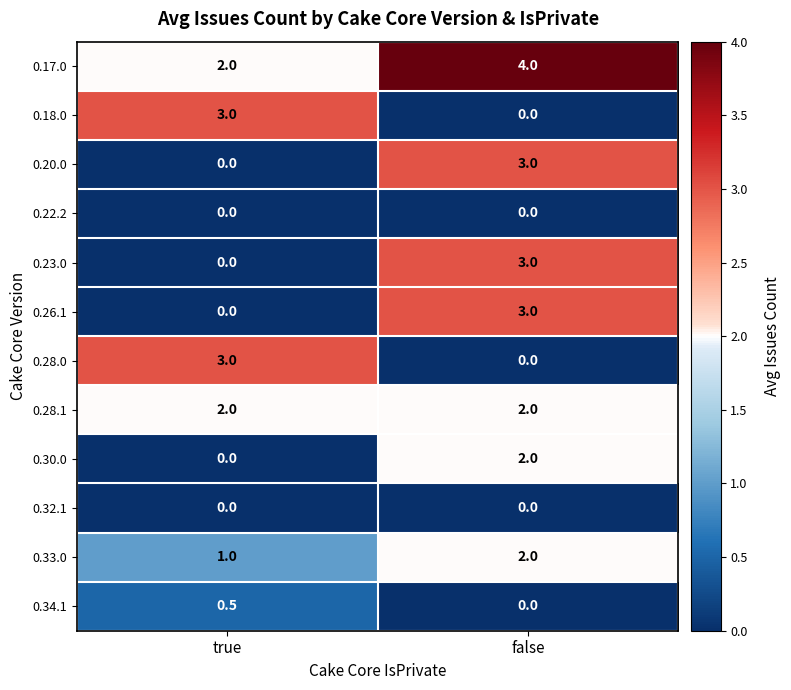

What is the total value across all series at true?

11.5